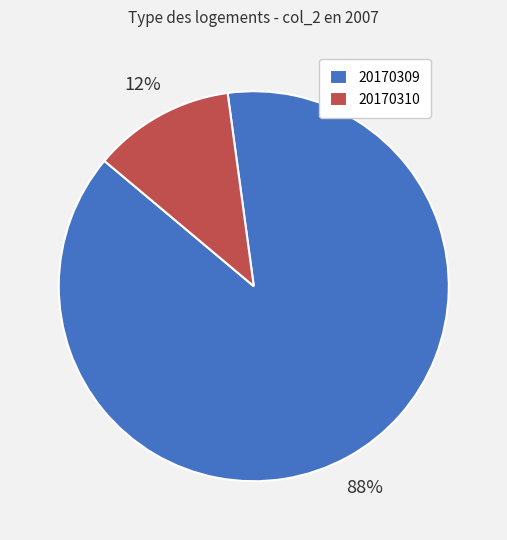

Does 20170310 account for over 50% of the chart?

No